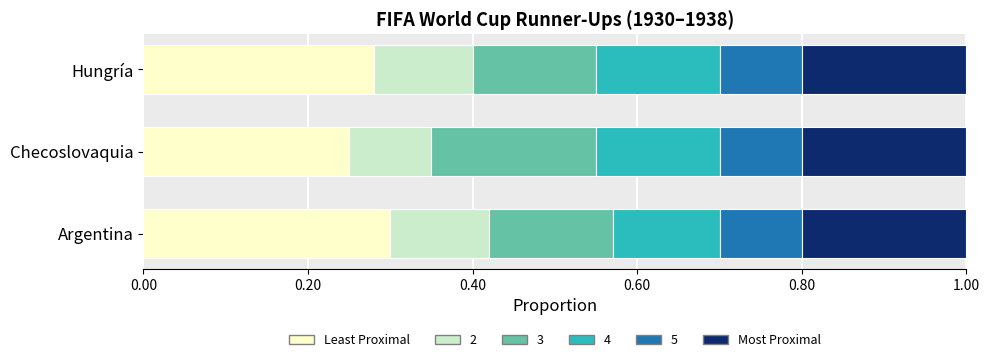

At which label does Least Proximal reach its minimum?

Checoslovaquia